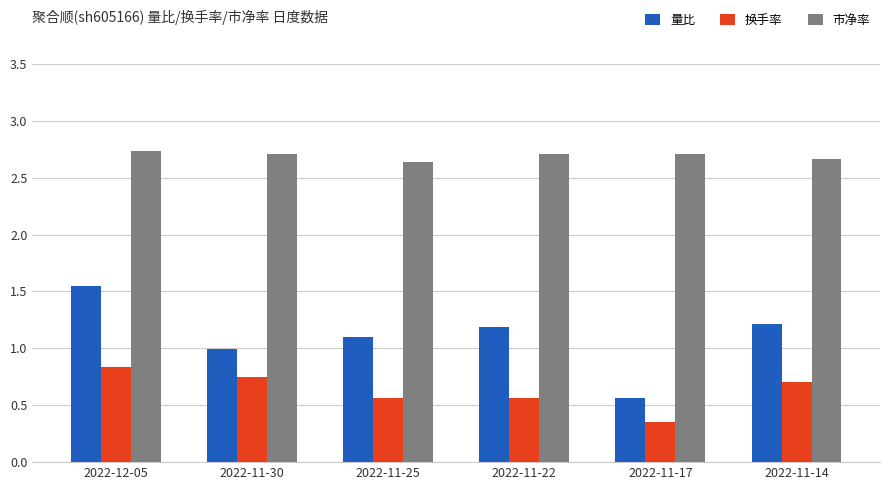

Which category has the highest value in the 量比 series?

2022-12-05